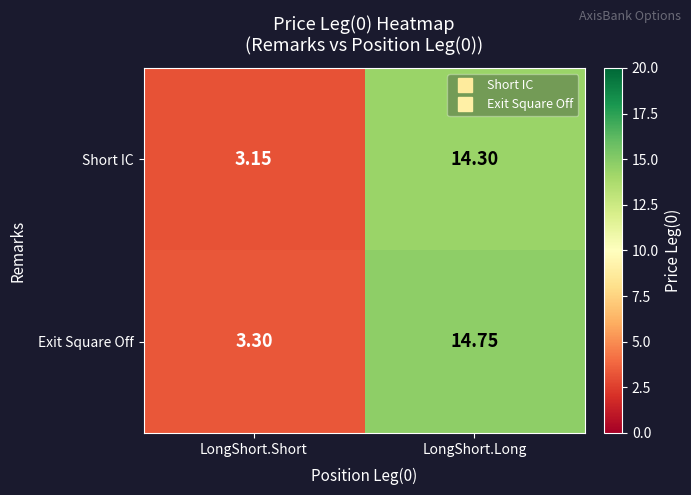

Rank the series at LongShort.Long from highest to lowest value.

Exit Square Off, Short IC